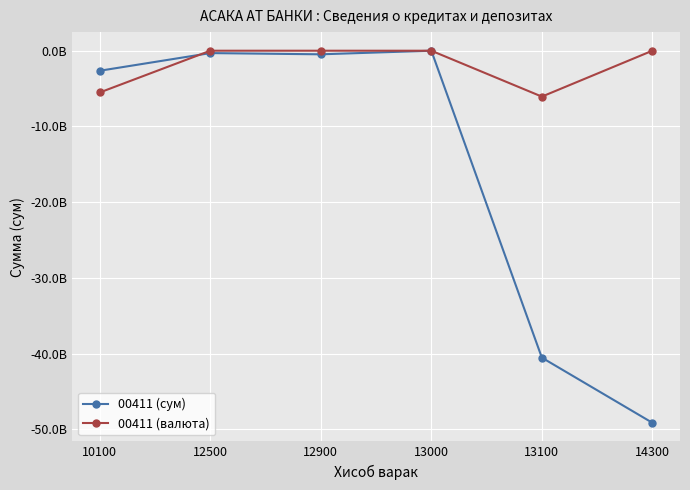

Between which two adjacent categories do 00411 (валюта) and 00411 (сум) first intersect?

10100 and 12500